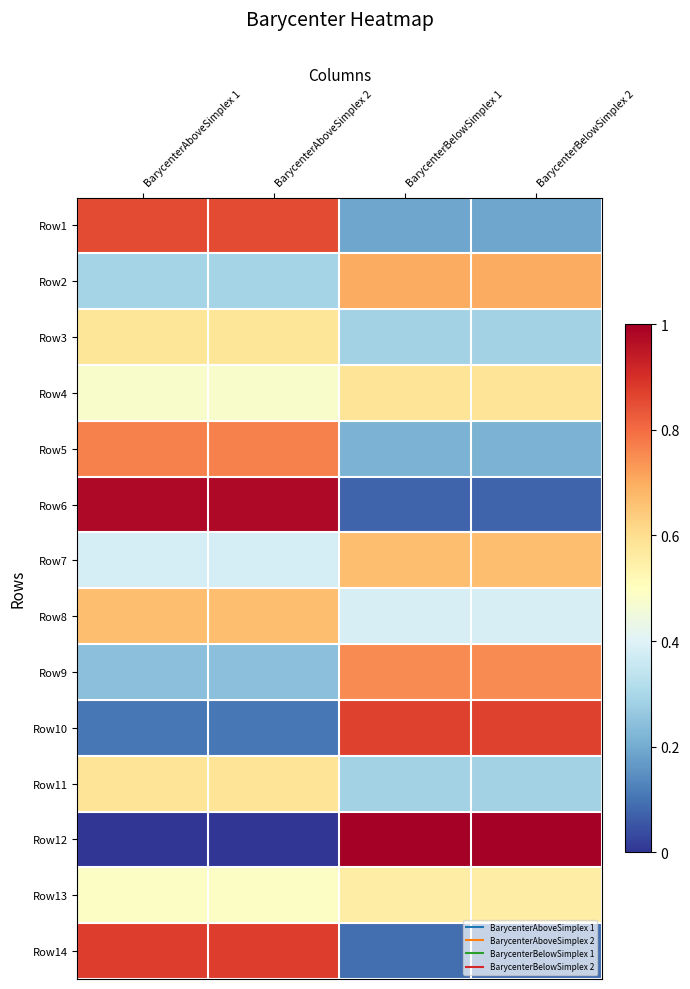

At BarycenterAboveSimplex 1, list the series in order from largest to smallest.

Row6, Row14, Row1, Row5, Row8, Row11, Row3, Row13, Row4, Row7, Row2, Row9, Row10, Row12